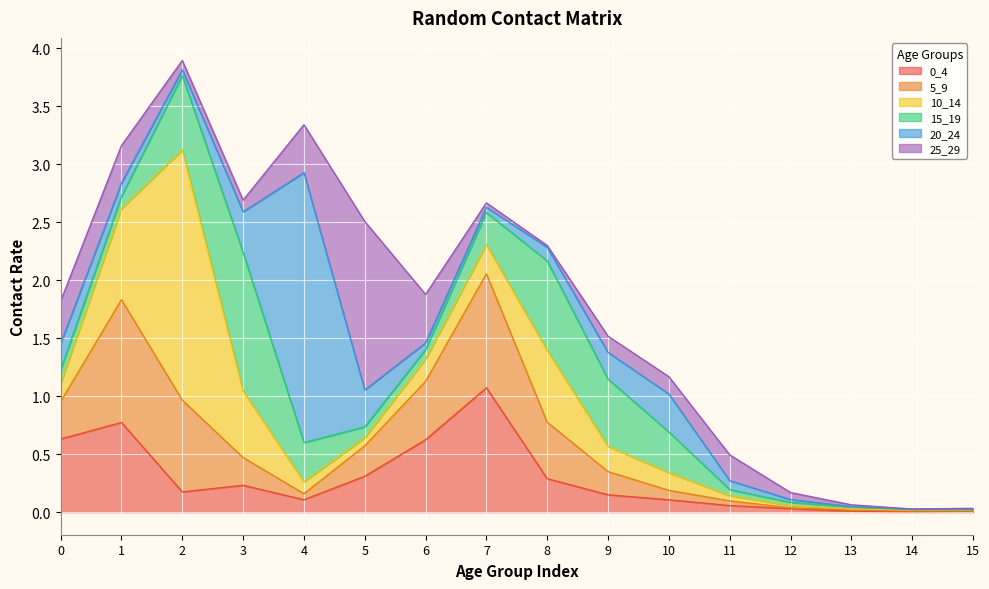

How many data points does each series have?

16